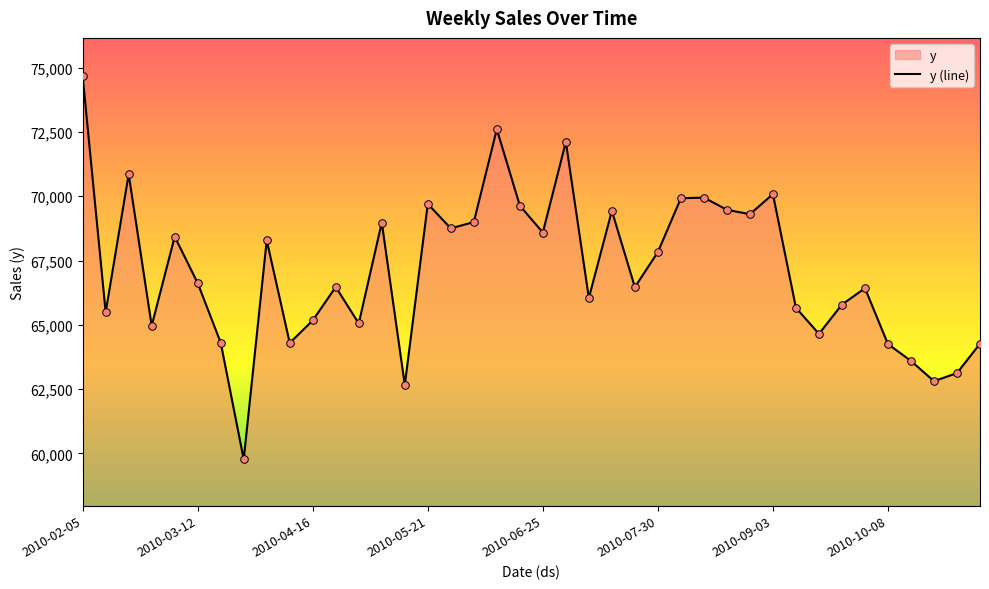

What is the difference between the maximum and minimum values?

14891.0